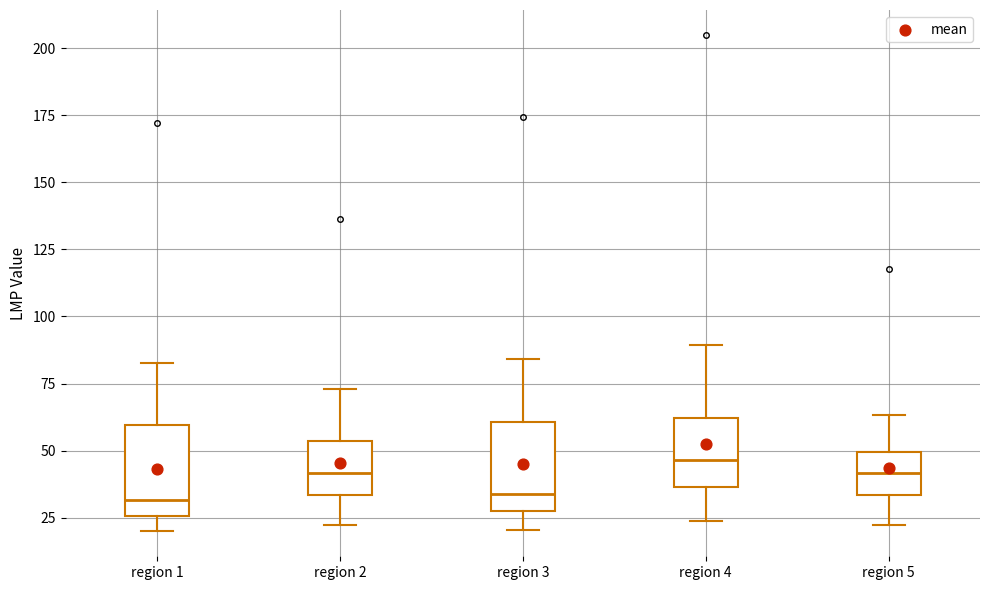

Where does the lower whisker of the box for region 5 end on the y-axis? The values are not printed on the chart, so give them approximately, as read against the axis.

20